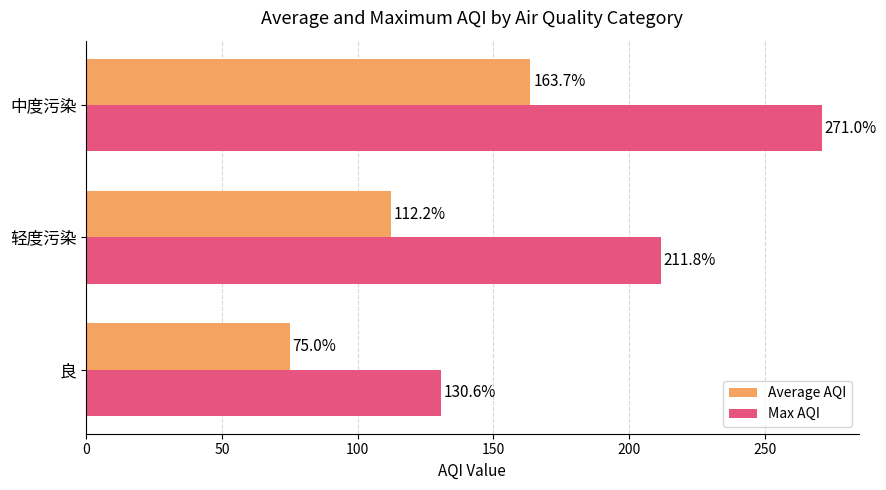

Which series has the widest spread of values?

Max AQI